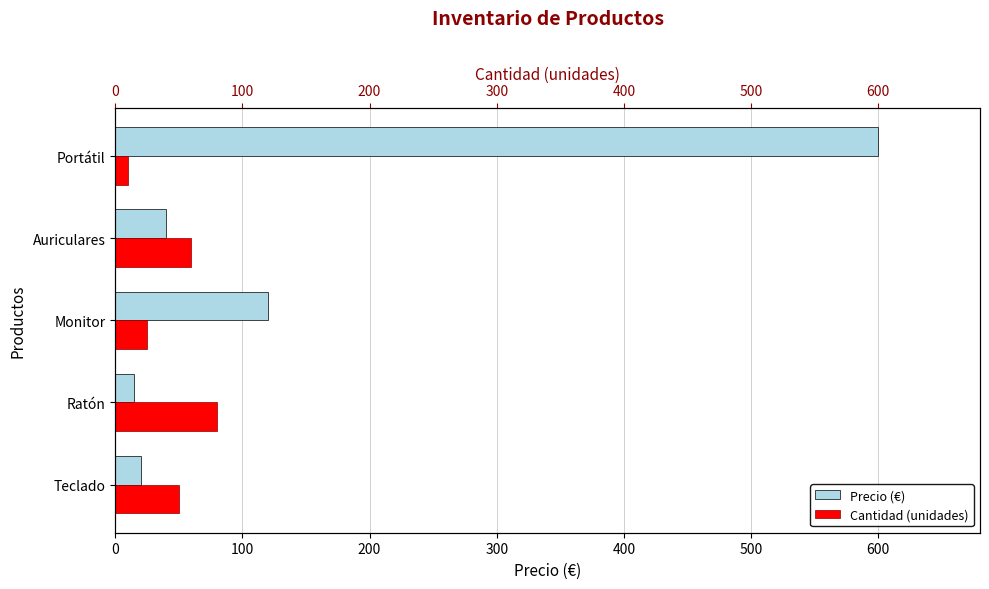

The value of cantidad at Portátil is 5. True or false?

False